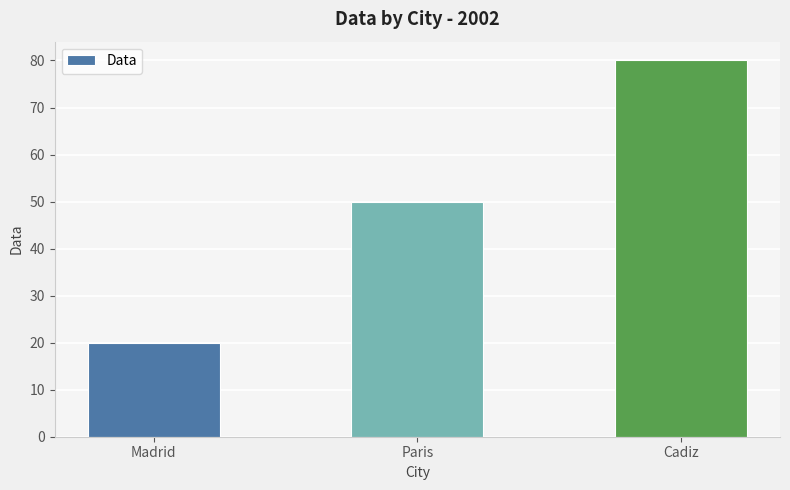

Are the bars grouped side by side (vs. stacked)?

No